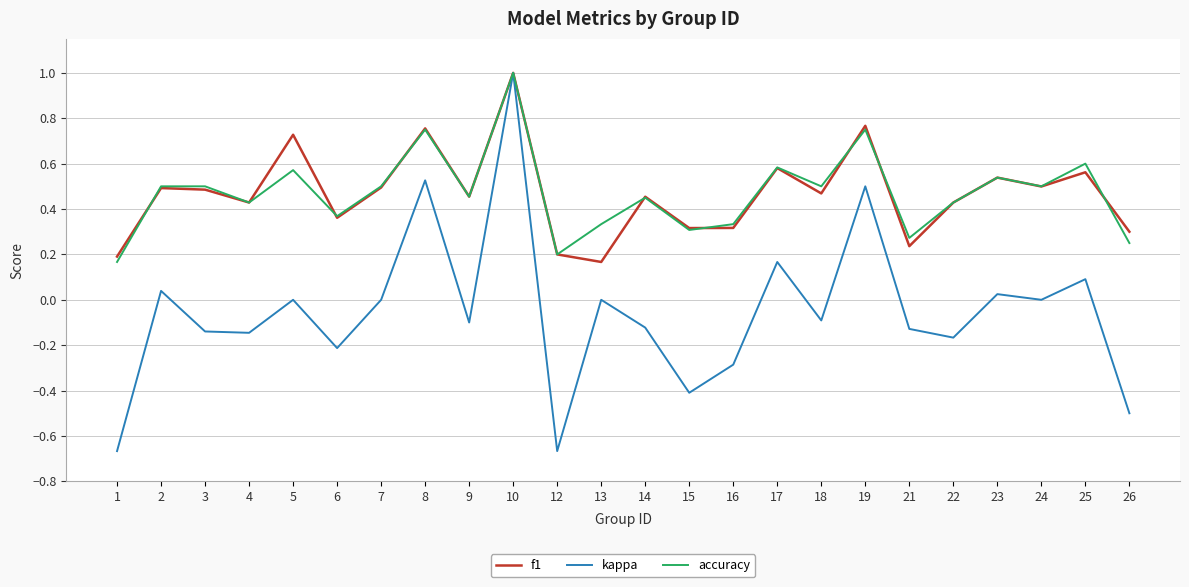

What is the sum of all f1 values?

11.2